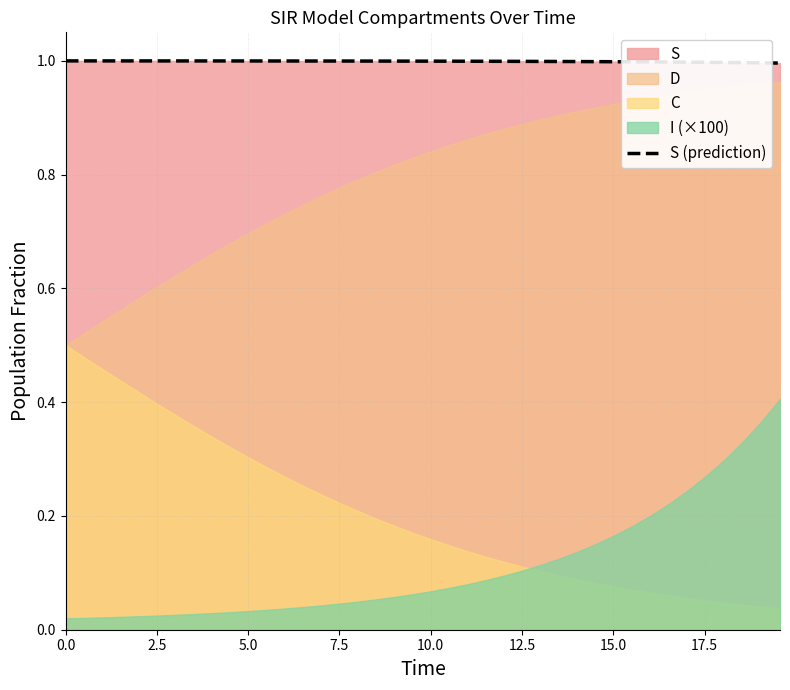

Does the chart display data point markers on the line(s)?

No